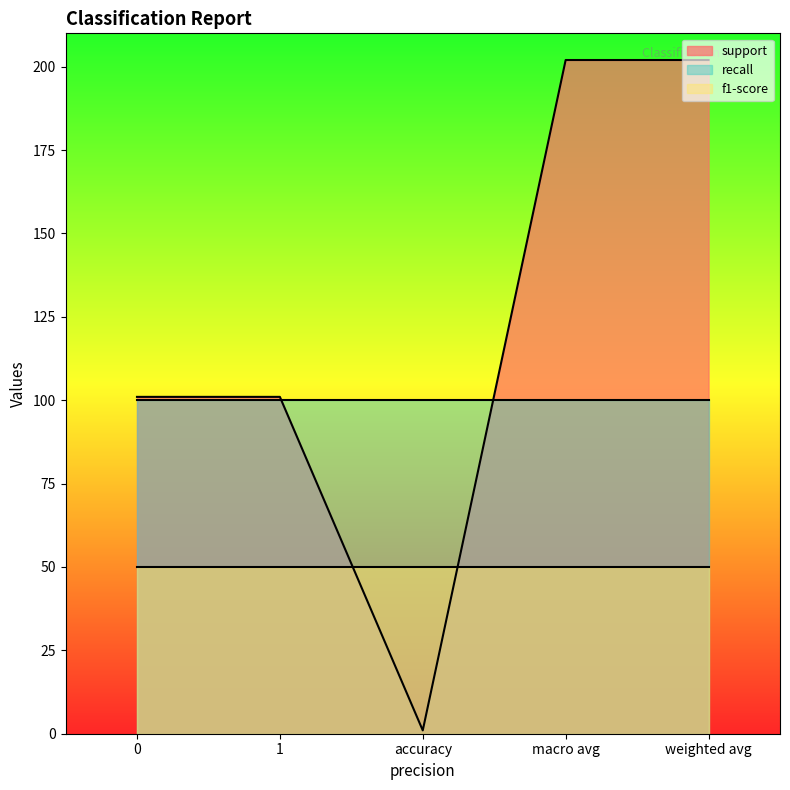

What is the difference between the support values at 1 and weighted avg?

101